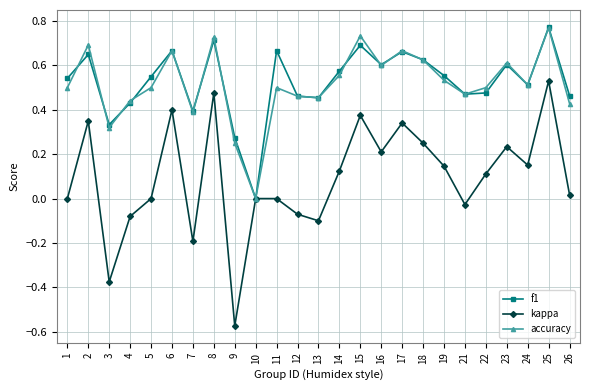

True or false: accuracy and f1 intersect in this chart.

True